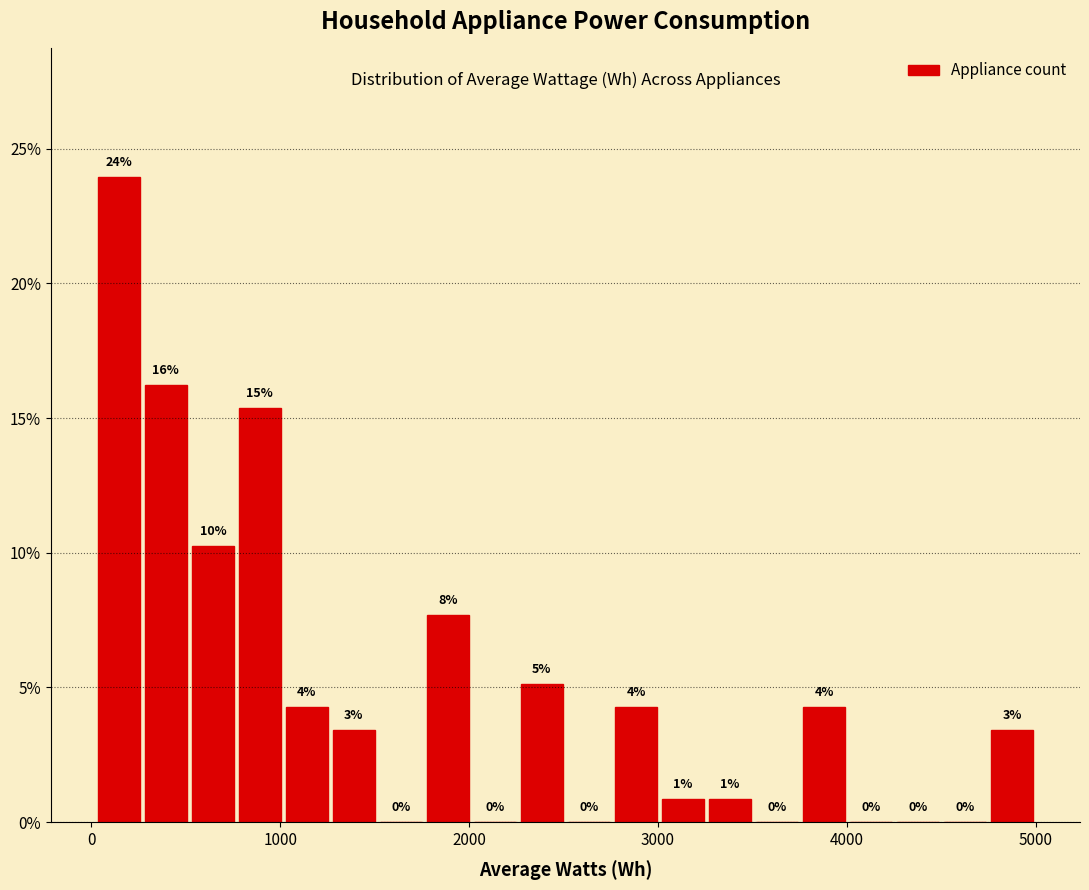

Read against the x-axis, roughly where is the centre of the tallest bar?

100